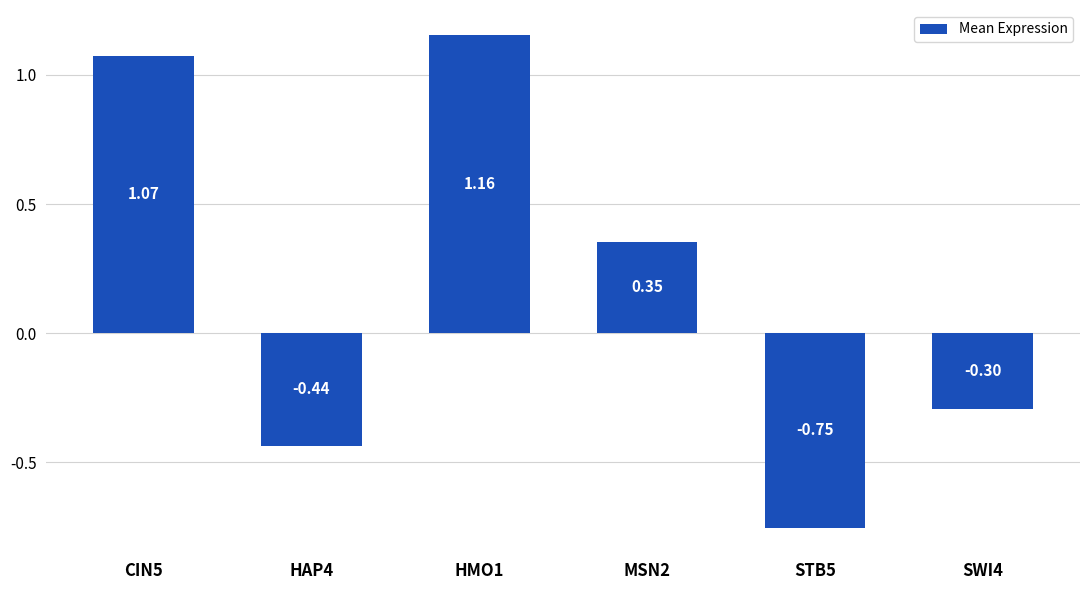

What is the difference between the maximum and minimum values?

1.9